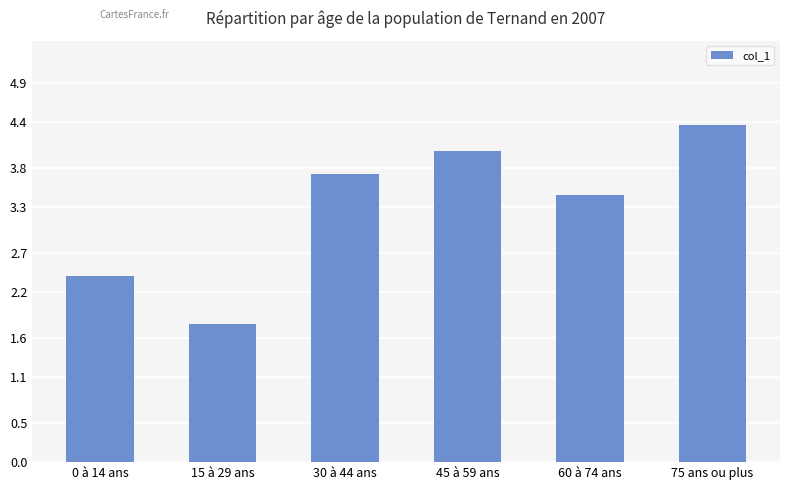

What is the label of the 1st bar from the right?

75 ans ou plus